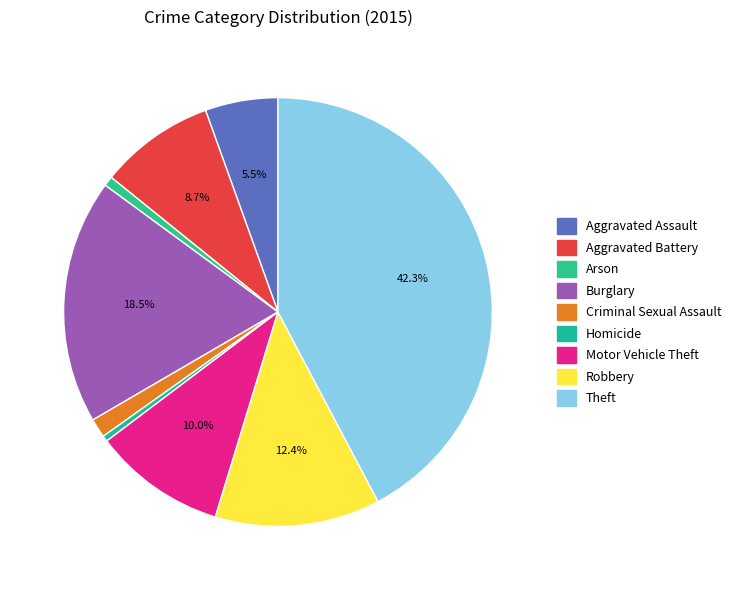

What is the total percentage of Aggravated Assault and Homicide?

5.9%